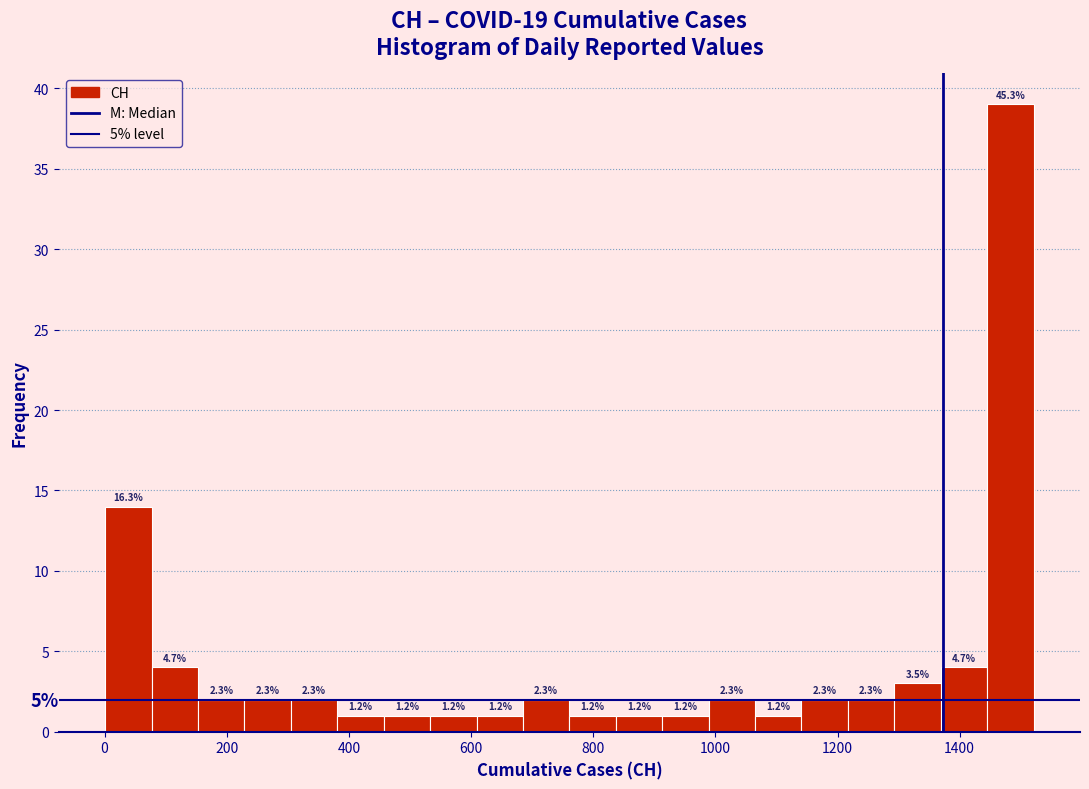

Around what value on the x-axis is the tallest bar? Give the approximate position of its centre, as read against the axis.

1480